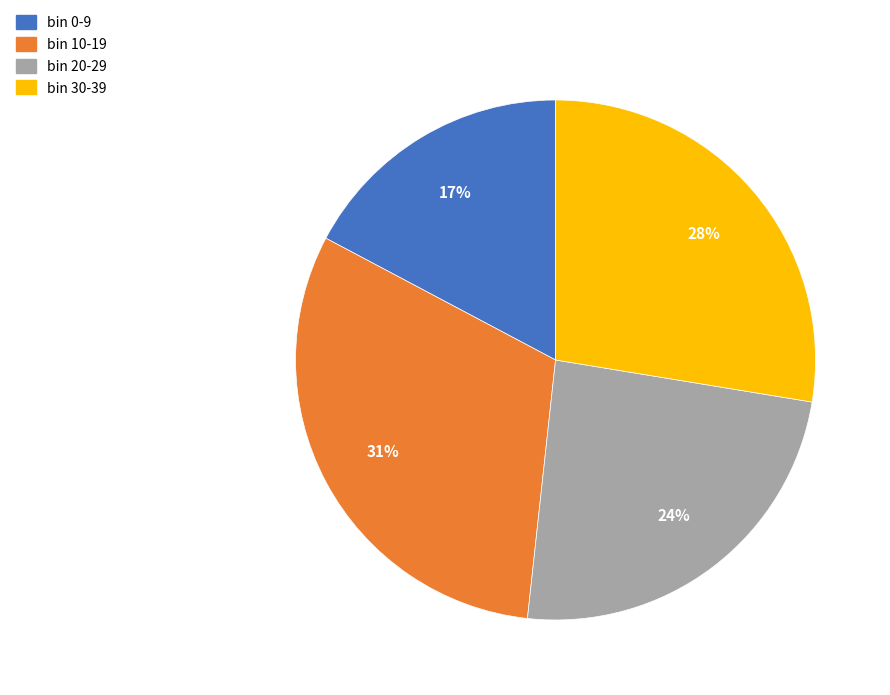

To the nearest percent, what is the difference between the largest and smallest slice percentages?

14%